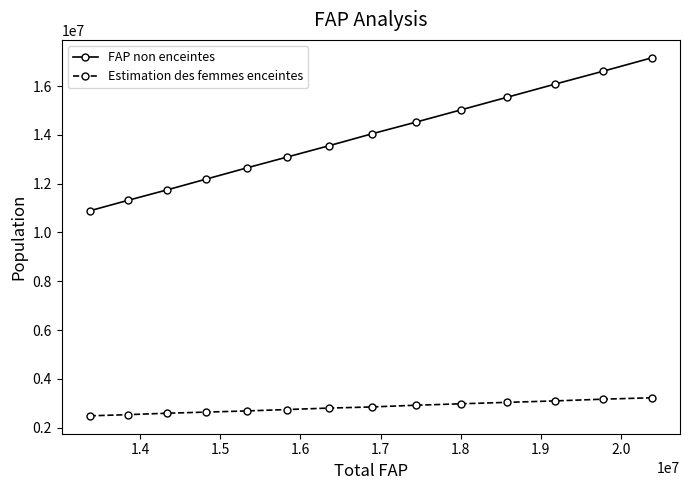

Which series has the largest range (max minus min)?

FAP non enceintes